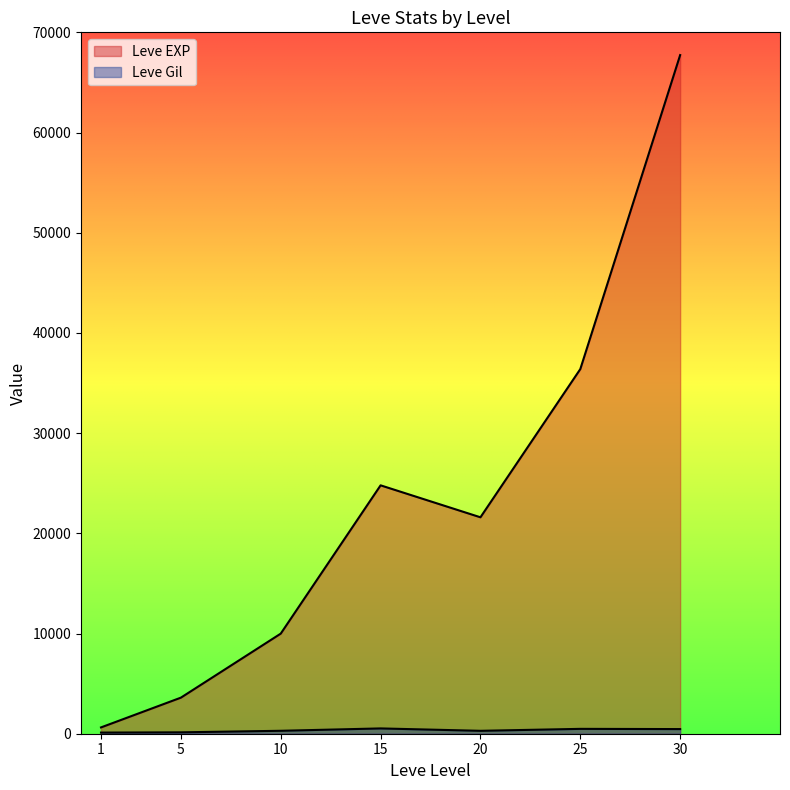

Does the chart have visible grid lines?

No